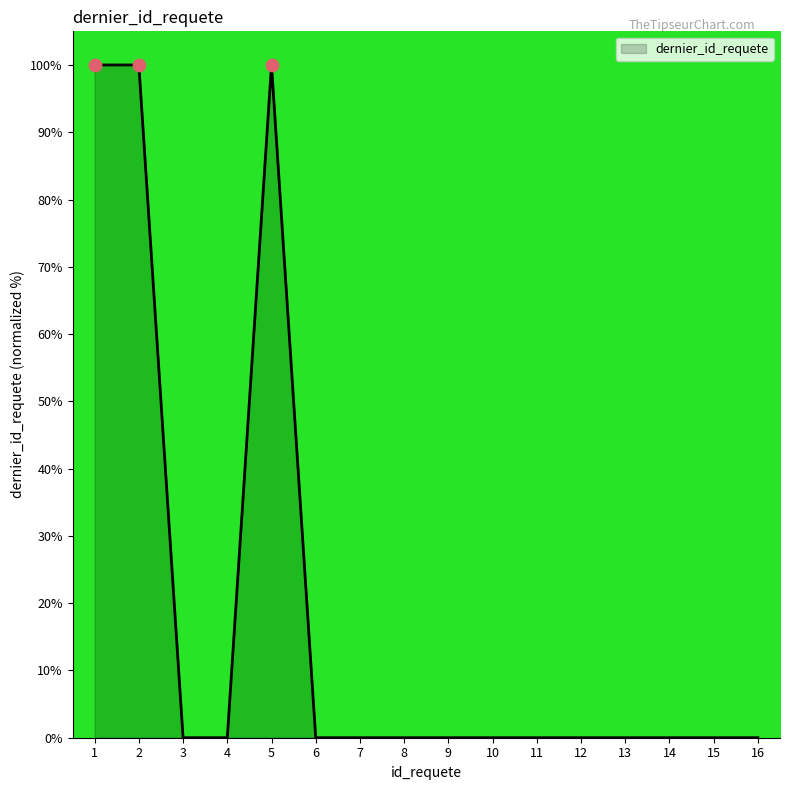

What is the change in value from 1 to 11?

-100.0